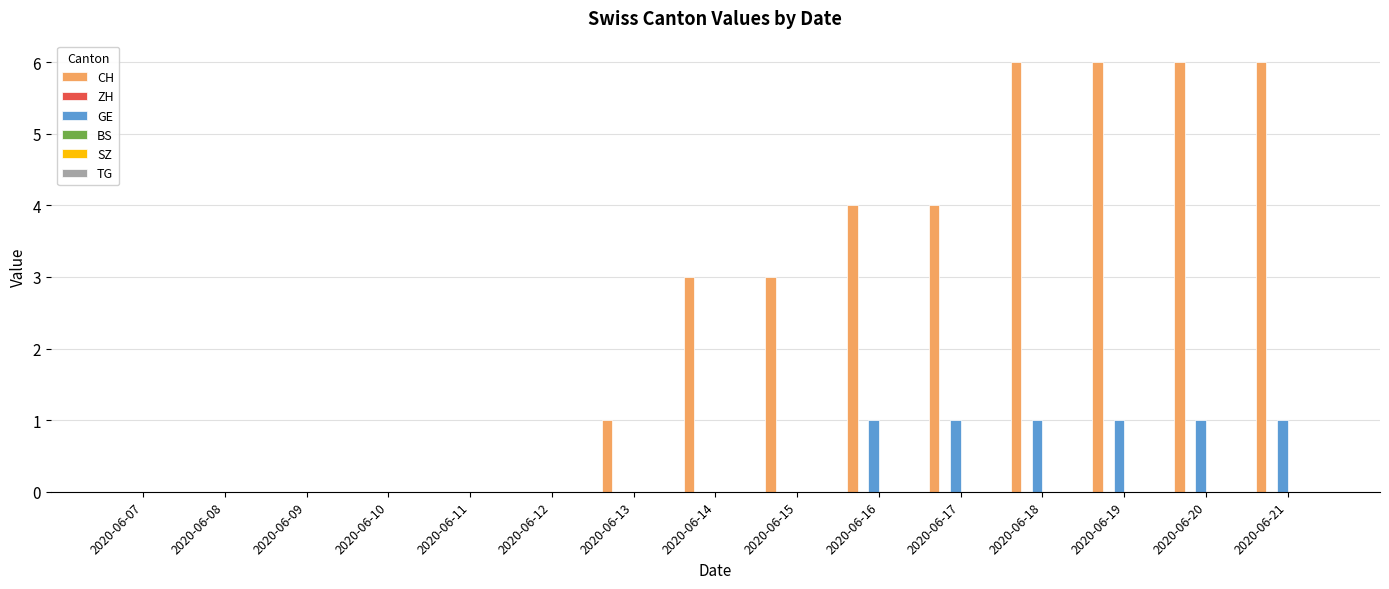

Reading left to right, list all the values displayed in this chart.

CH: 2020-06-07=0	2020-06-08=0	2020-06-09=0	2020-06-10=0	2020-06-11=0	2020-06-12=0	2020-06-13=1	2020-06-14=3	2020-06-15=3	2020-06-16=4	2020-06-17=4	2020-06-18=6	2020-06-19=6	2020-06-20=6	2020-06-21=6
GE: 2020-06-07=0	2020-06-08=0	2020-06-09=0	2020-06-10=0	2020-06-11=0	2020-06-12=0	2020-06-13=0	2020-06-14=0	2020-06-15=0	2020-06-16=1	2020-06-17=1	2020-06-18=1	2020-06-19=1	2020-06-20=1	2020-06-21=1